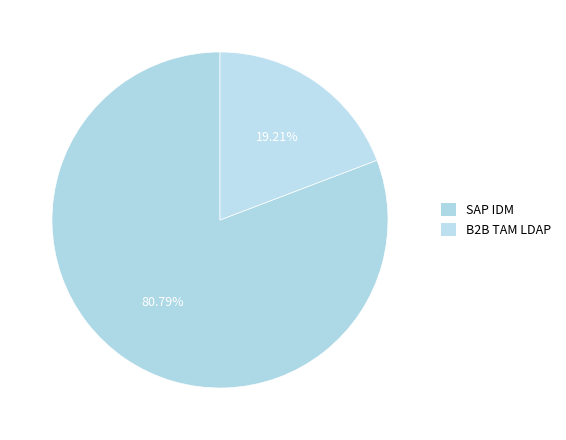

To the nearest percent, what is the average slice percentage?

50%